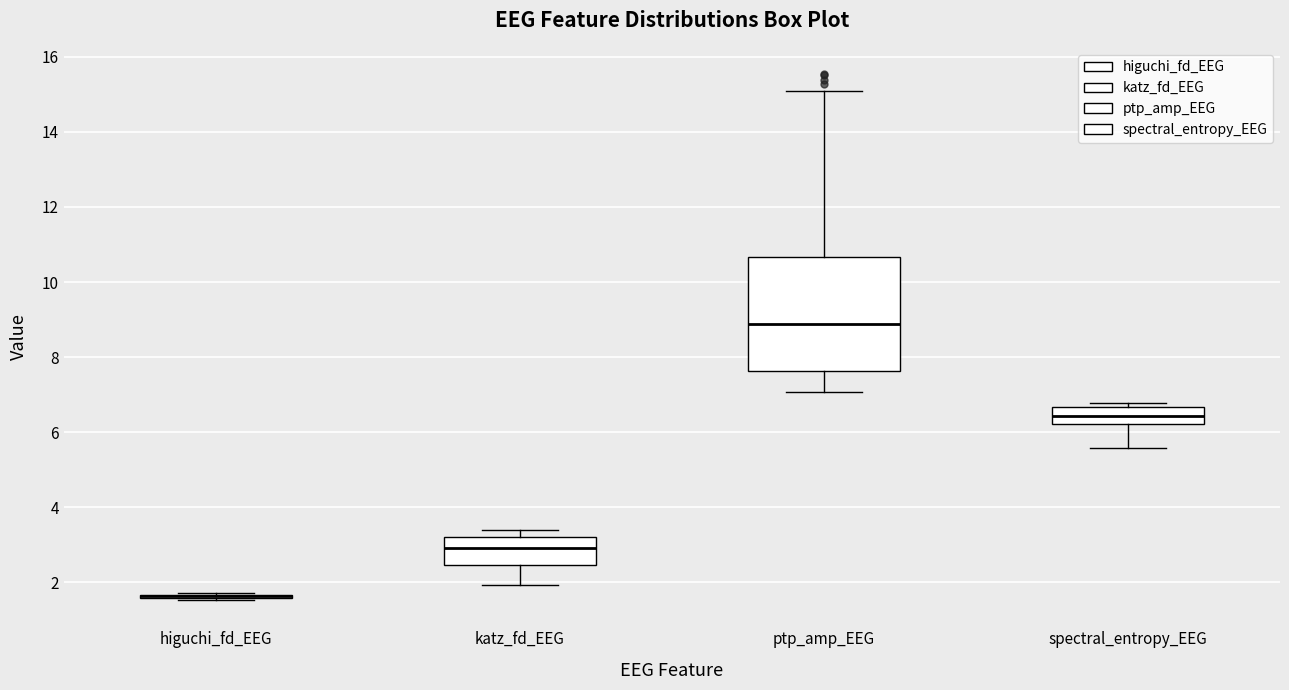

Comparing the boxes themselves (not the whiskers), which one is the tallest?

ptp_amp_EEG